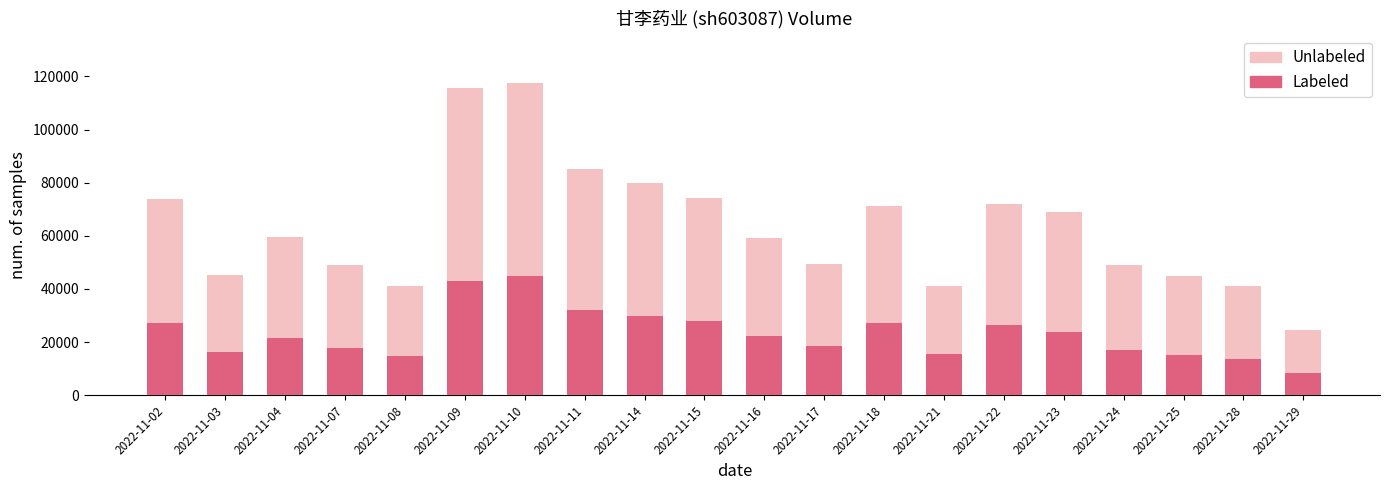

What is the difference between the t_volume values at 2022-11-22 and 2022-11-04?

4791